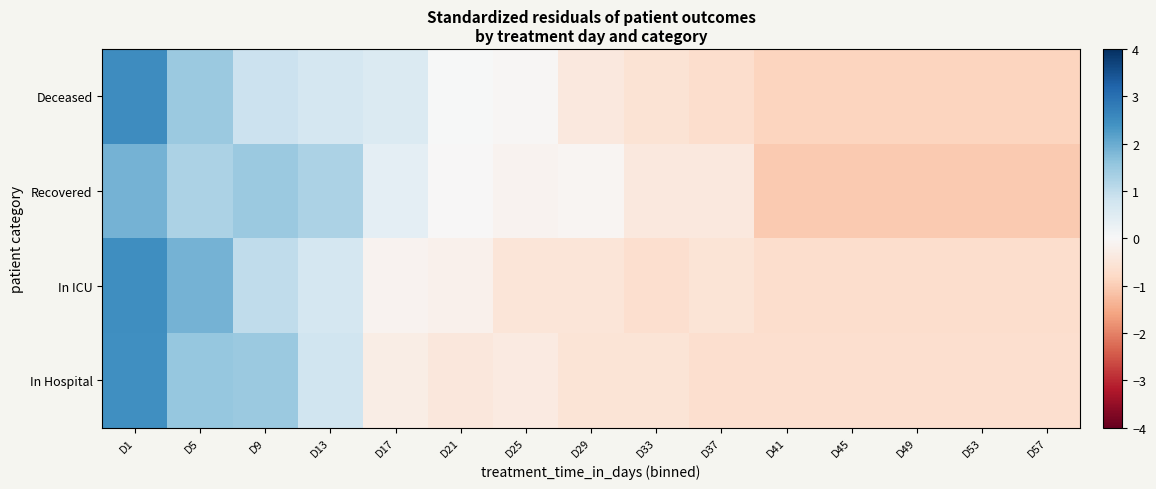

How many categories are shown in the chart?

15